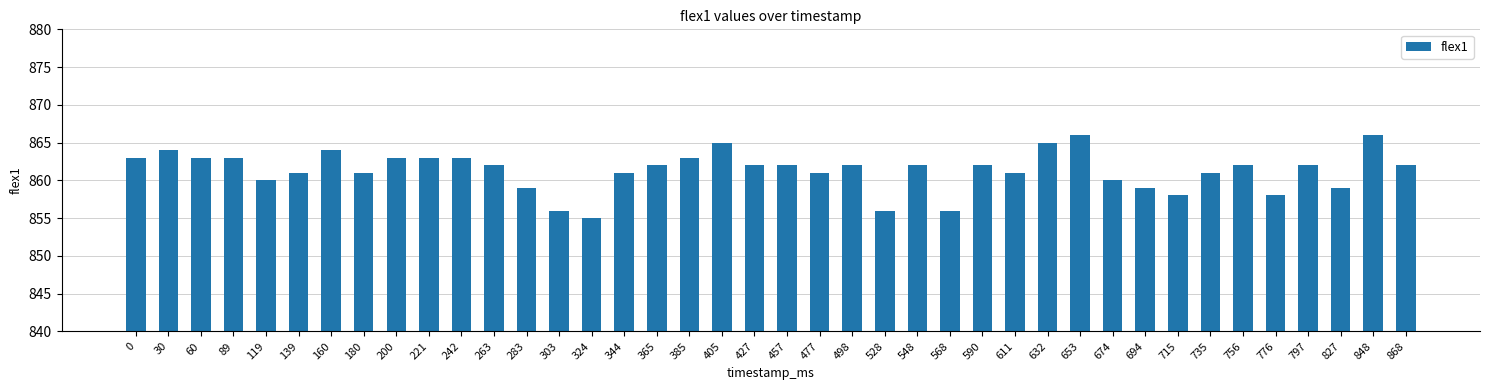

Count the number of data series in this chart.

1